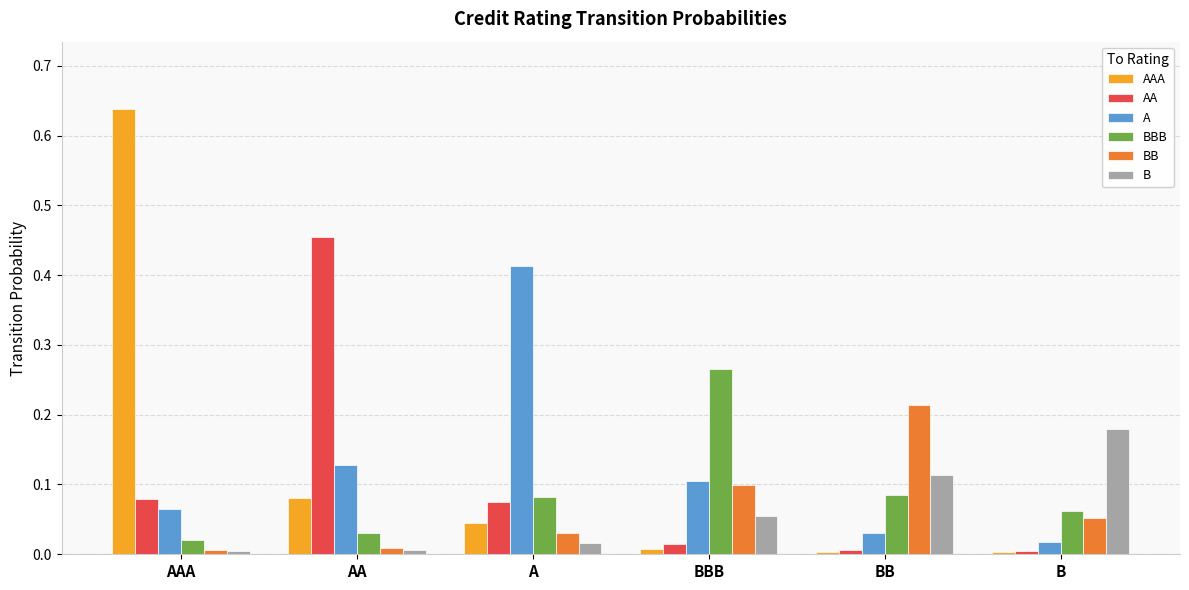

How many bars are there in total?

36